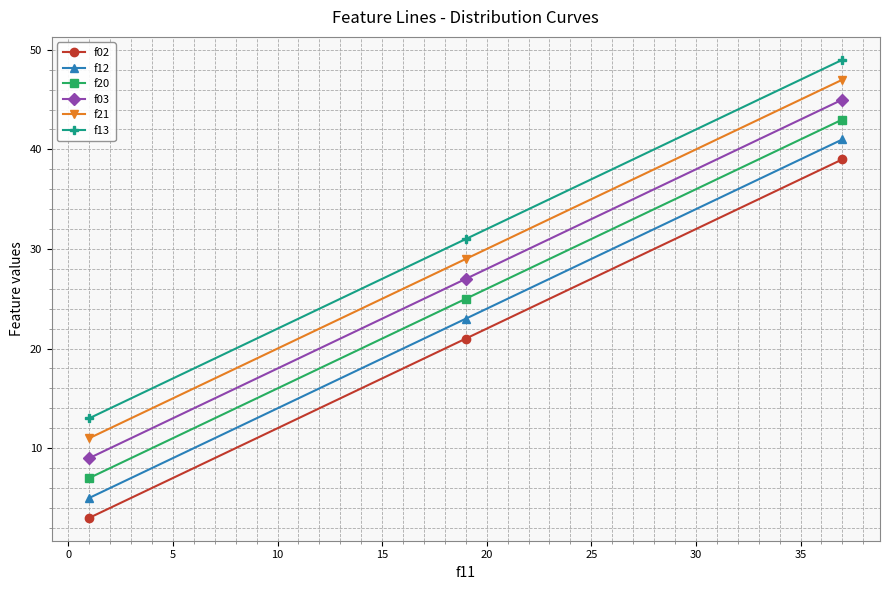

Reading left to right, extract all data points from this chart.

f02: 3	21	39
f12: 5	23	41
f20: 7	25	43
f03: 9	27	45
f21: 11	29	47
f13: 13	31	49